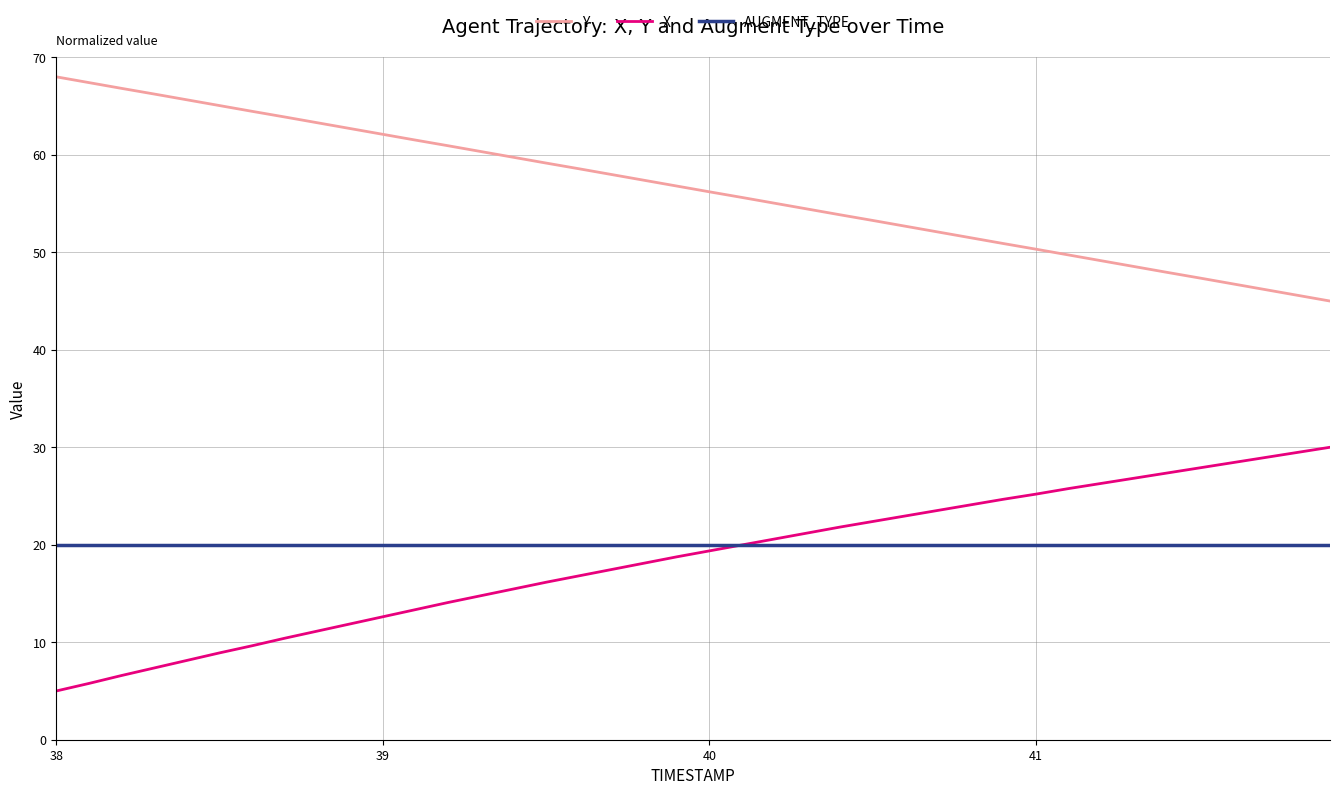

What is the lowest value of the Y series?

45.0